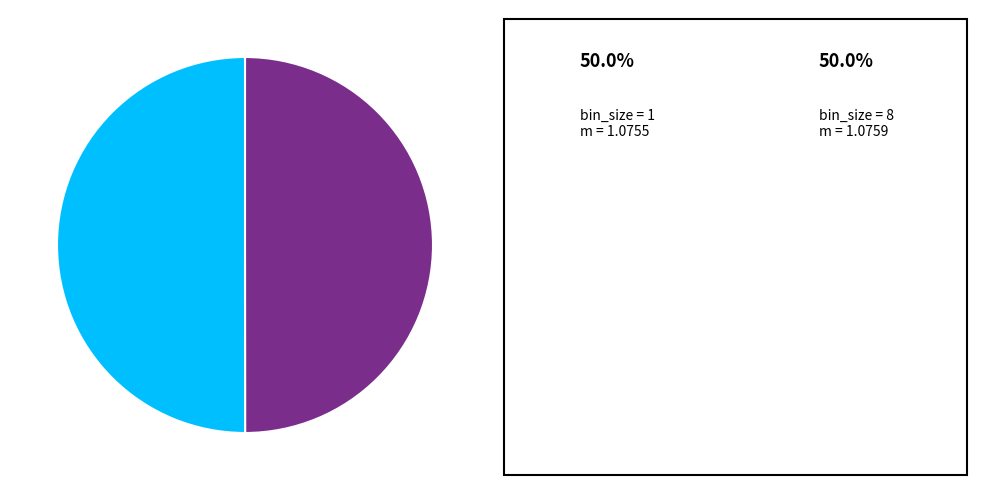

Which category has the biggest portion of the pie?

8